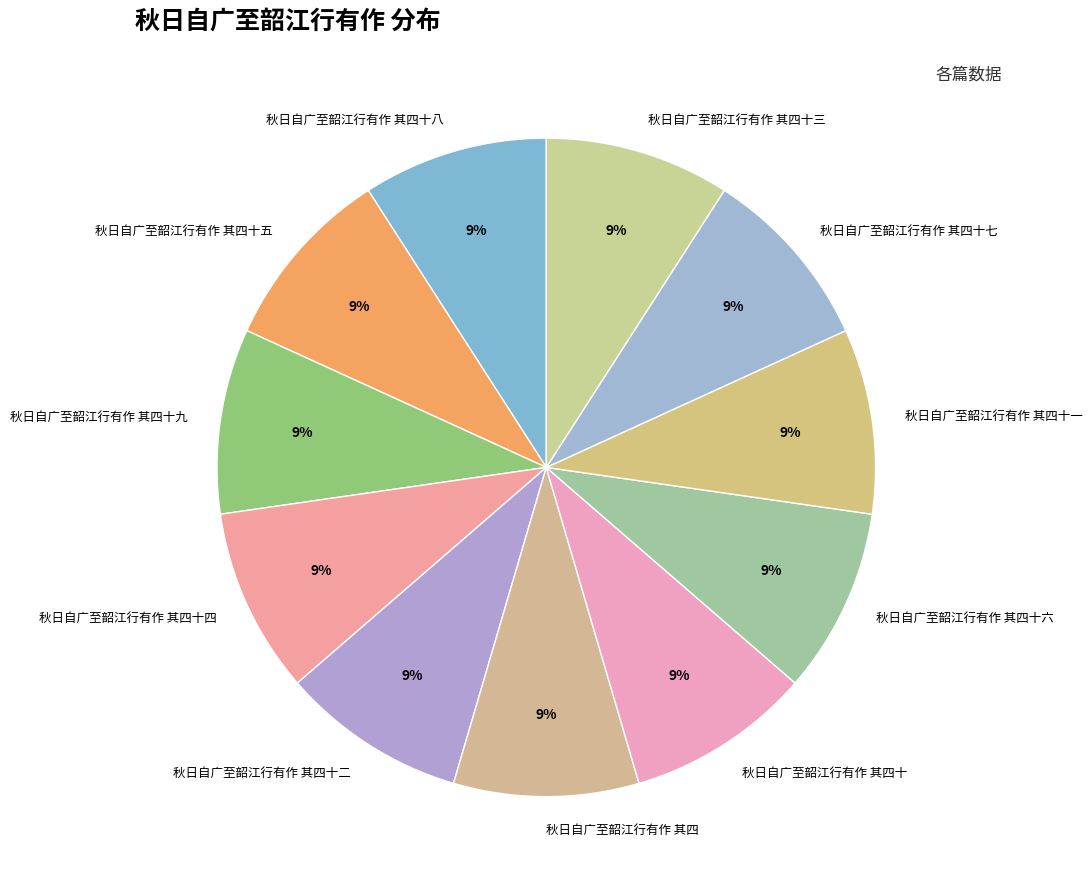

True or false: 秋日自广至韶江行有作 其四十七 accounts for 9% of the total.

True